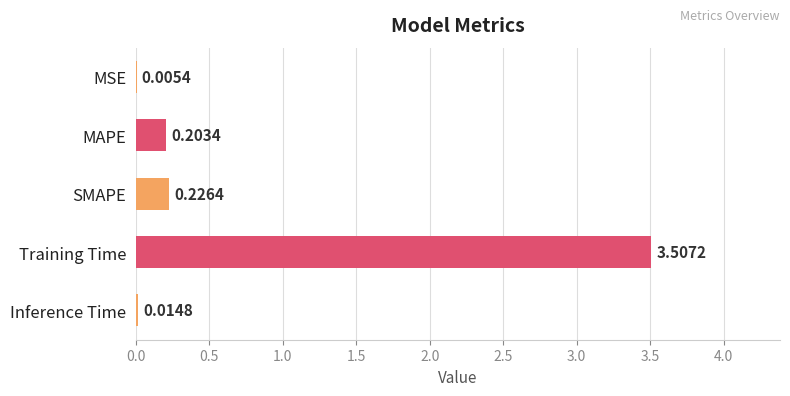

Where is the data nearest to the value 1?

SMAPE